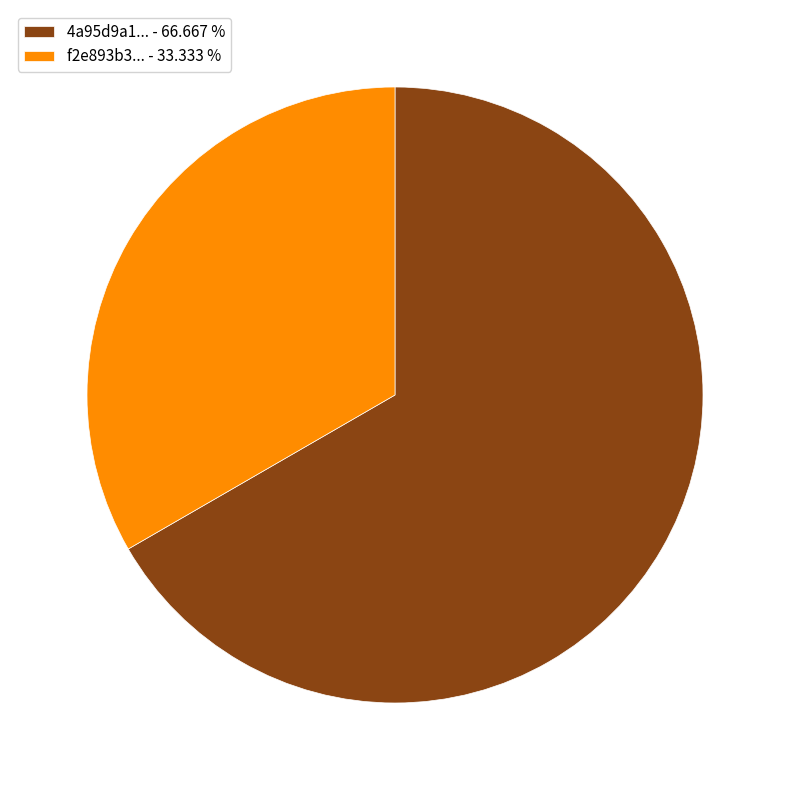

Which slice is the largest?

4a95d9a1... - 66.667 %